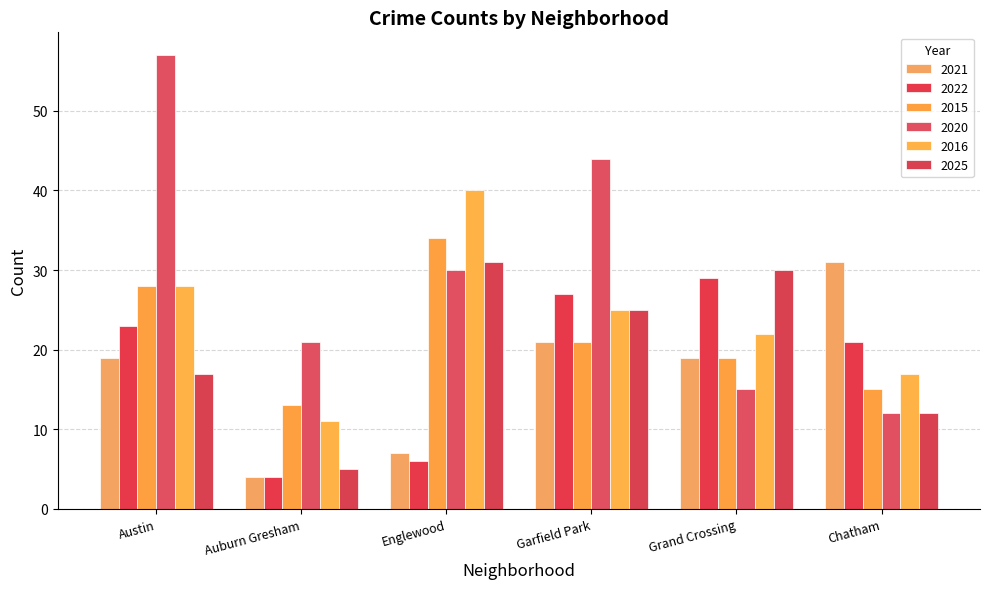

What is the value of the 2021 bar at the 5th from the left?

19